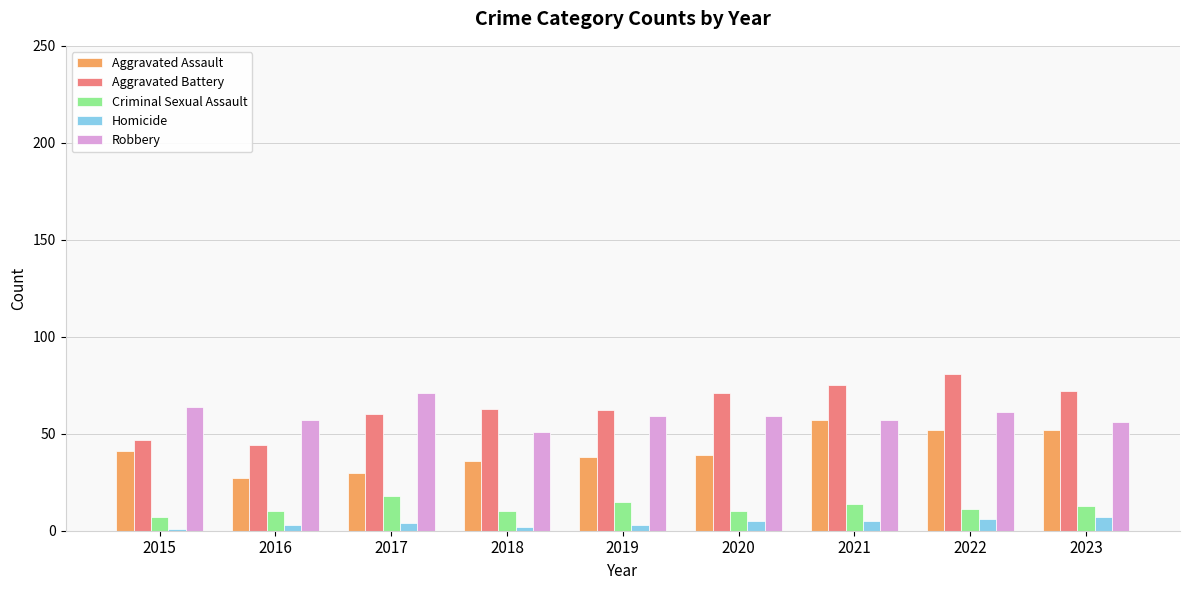

What is the minimum value shown in the chart?

1